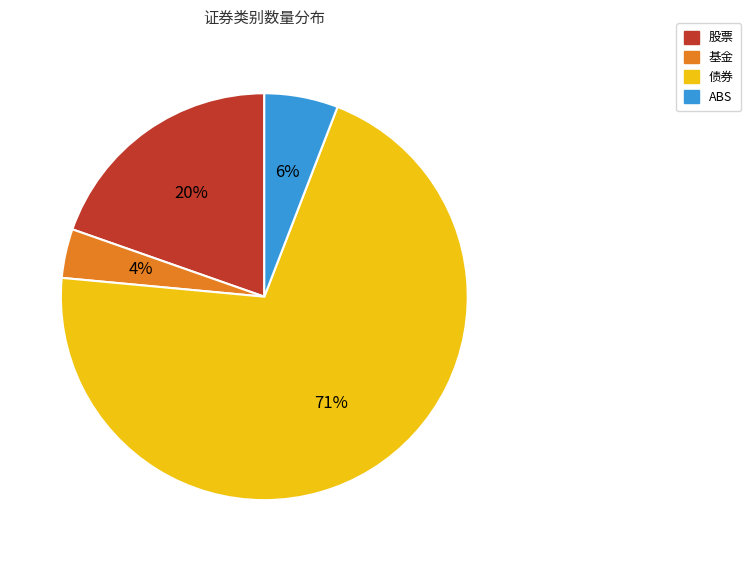

Which slice is the smallest?

基金